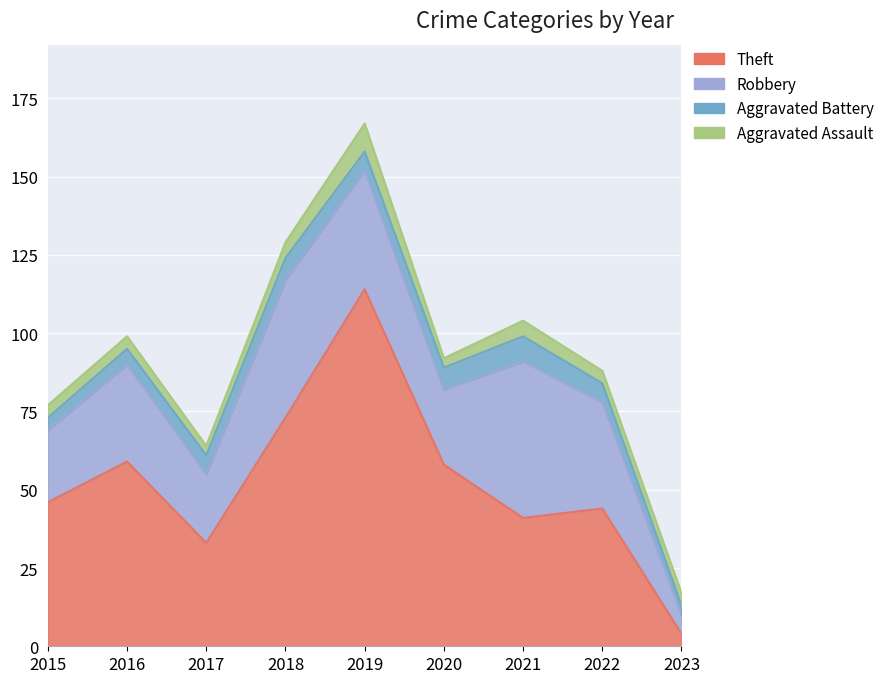

How many categories are shown in the chart?

9